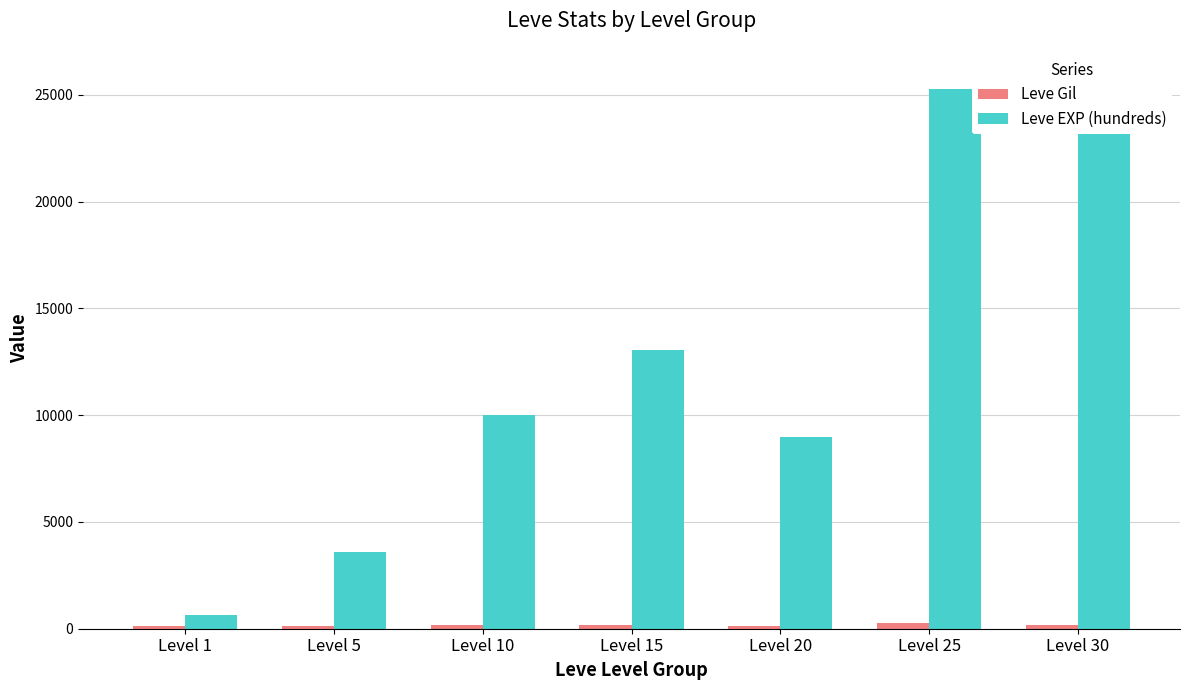

Which series has the largest range (max minus min)?

Leve EXP (hundreds)